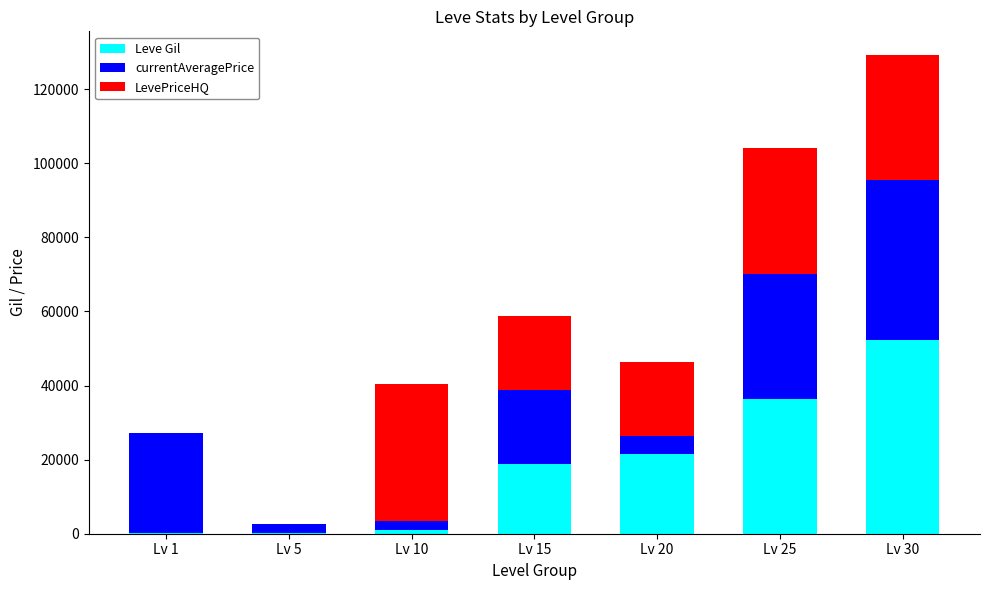

At which category is the sum across all series the highest?

Lv 30